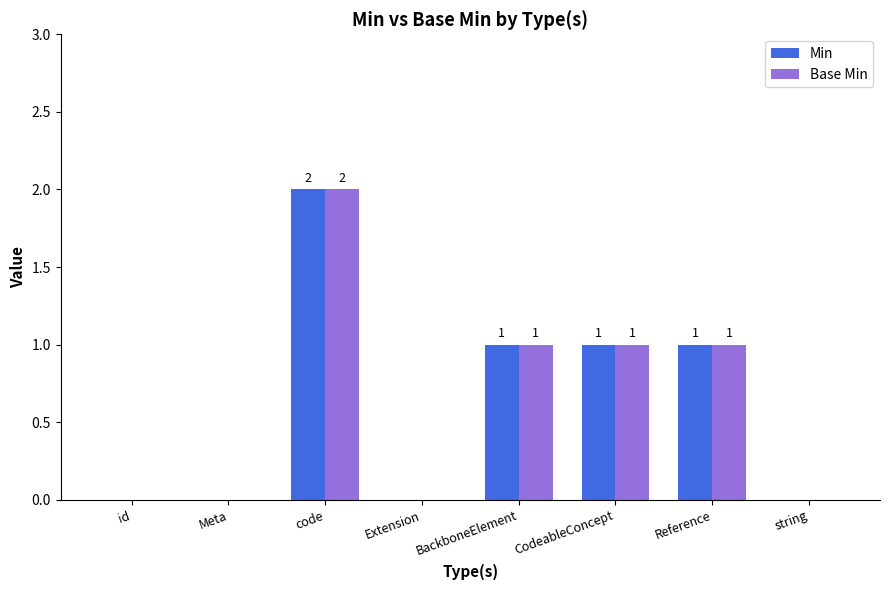

Count the number of data series in this chart.

2